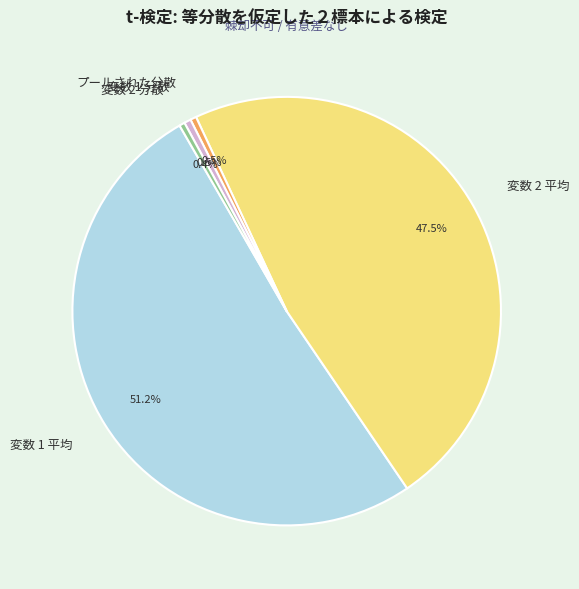

The 変数 1 分散 slice represents 11% of the pie. True or false?

False